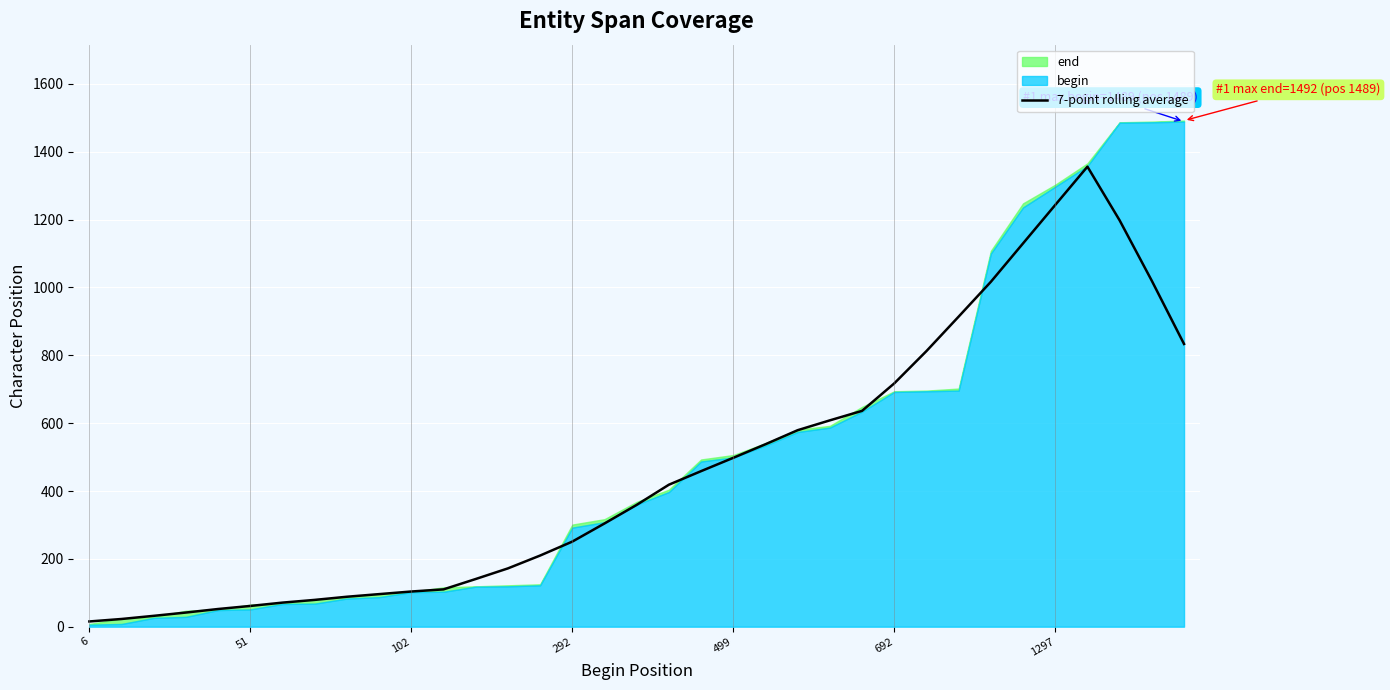

The value of 7-point rolling average at 692 is 717.3. True or false?

True